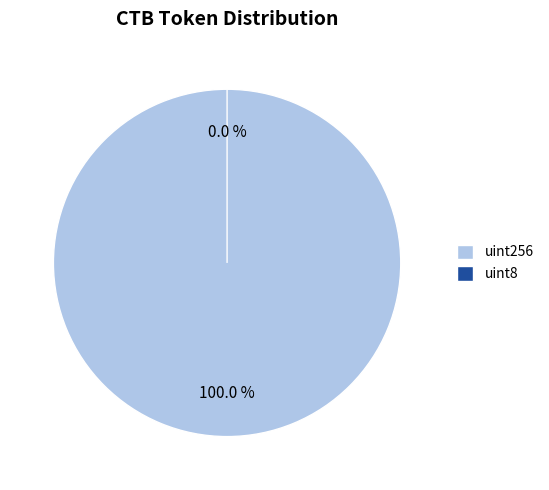

What portion of the pie excludes uint8?

100.0%